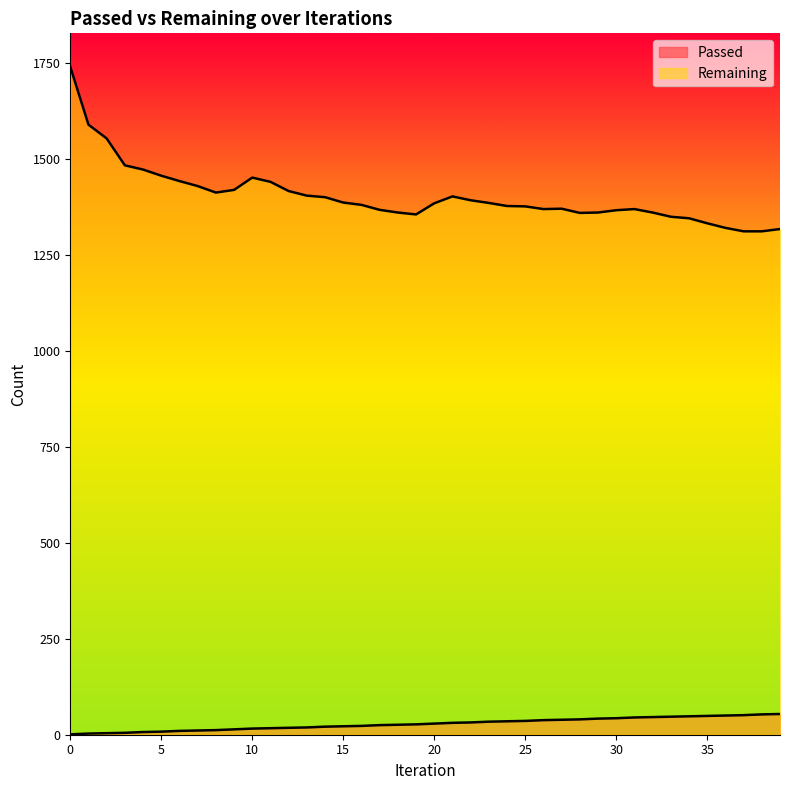

Is it true that Passed equals 60 at 30?

False